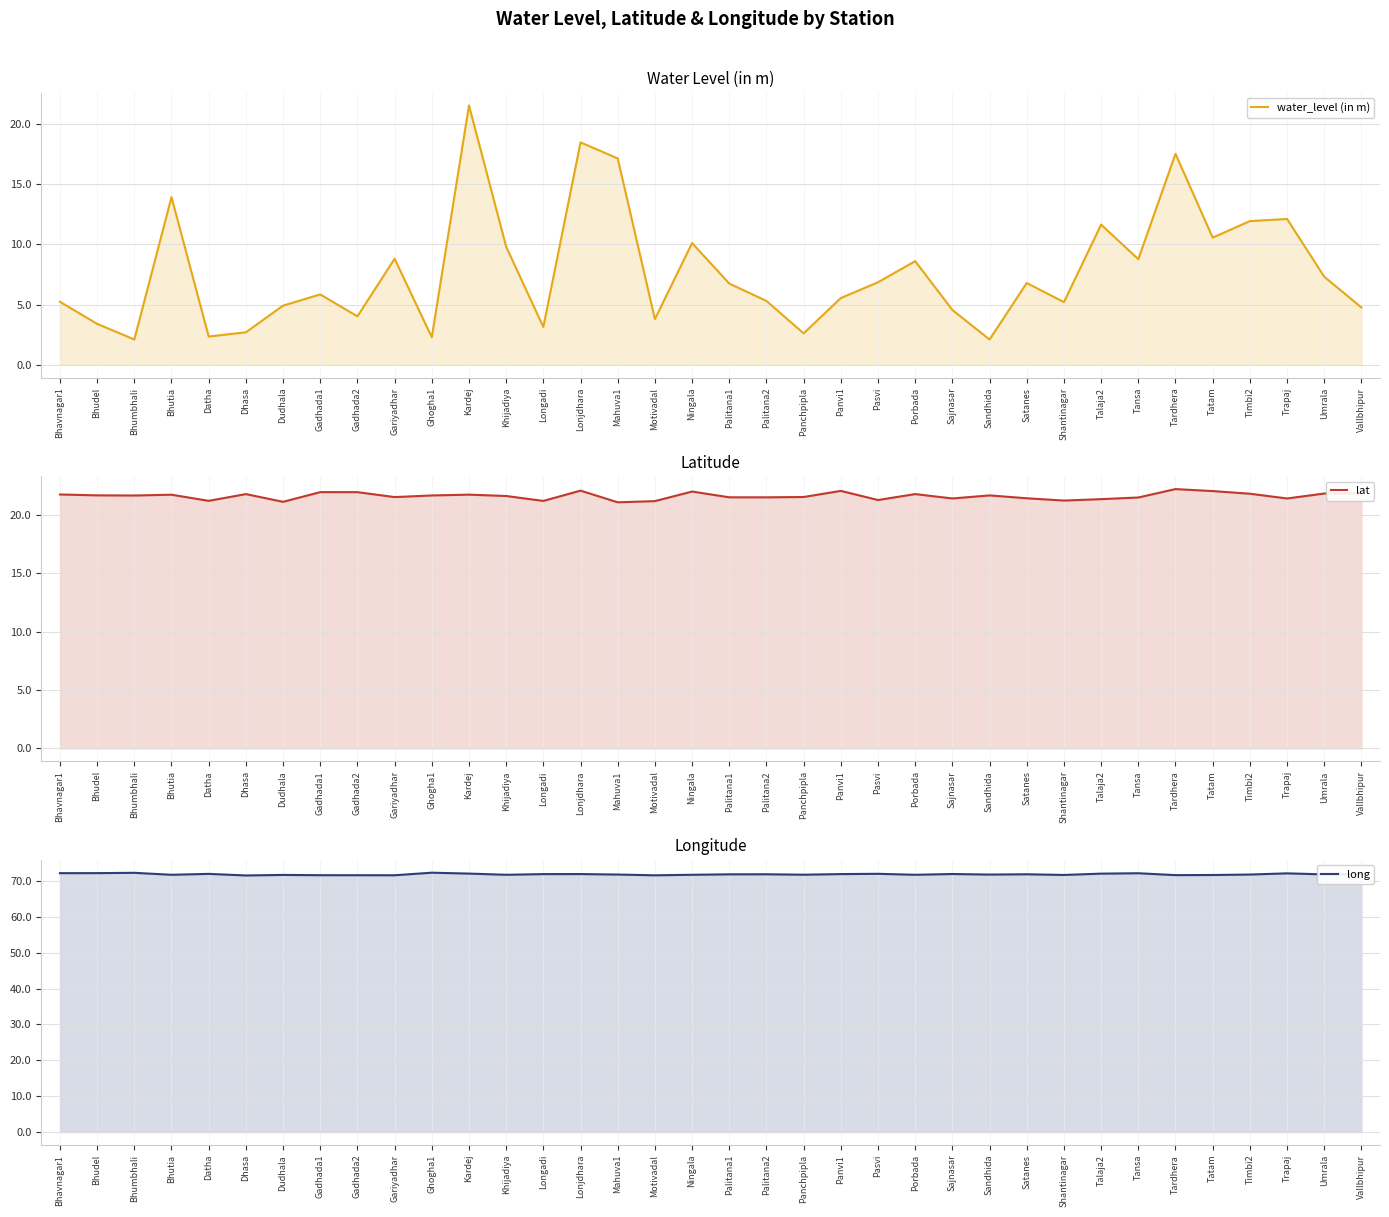

Reading left to right, extract all data points from this chart.

water_level (in m): 5.2	3.4	2.1	13.9	2.4	2.7	4.9	5.8	4.0	8.8	2.3	21.5	9.8	3.1	18.4	17.1	3.8	10.1	6.7	5.3	2.6	5.5	6.8	8.6	4.5	2.1	6.8	5.2	11.6	8.8	17.5	10.6	11.9	12.1	7.3	4.8
lat: 21.8	21.7	21.7	21.7	21.2	21.8	21.1	22.0	22.0	21.5	21.7	21.8	21.6	21.2	22.1	21.1	21.2	22.0	21.5	21.5	21.6	22.1	21.3	21.8	21.4	21.7	21.4	21.2	21.4	21.5	22.2	22.1	21.8	21.4	21.8	21.9
long: 72.2	72.2	72.2	71.7	72.0	71.5	71.7	71.6	71.6	71.6	72.3	72.0	71.7	71.9	71.9	71.8	71.5	71.7	71.8	71.8	71.7	71.9	72.0	71.7	71.9	71.8	71.8	71.7	72.0	72.1	71.6	71.6	71.8	72.1	71.8	71.9